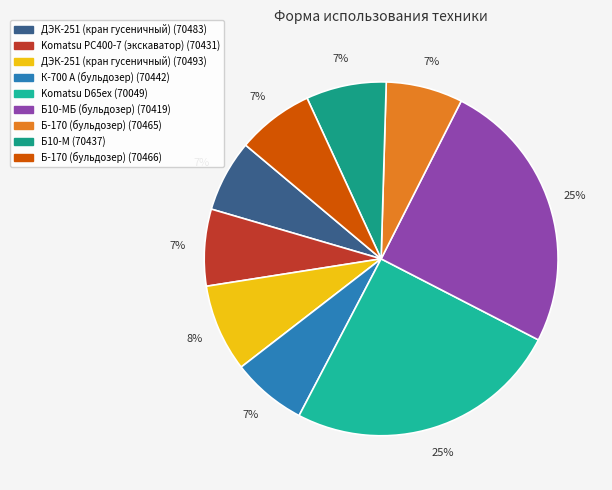

Approximately how many times larger is the value at Komatsu D65ex (70049) compared to Б10-М (70437)?

3.4